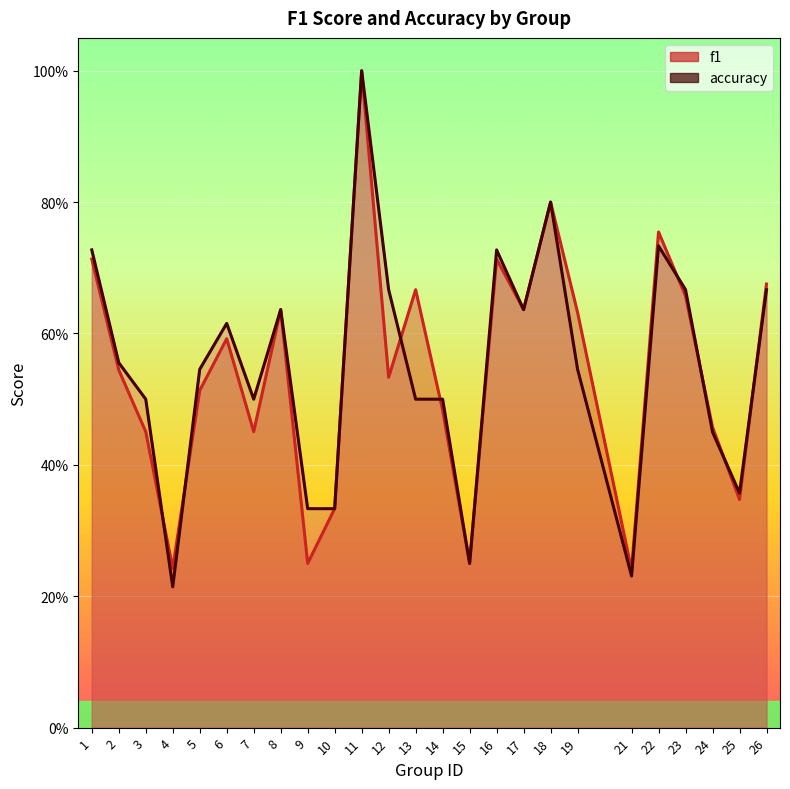

Is the value of accuracy at 13 greater than the value of f1 at 13?

No